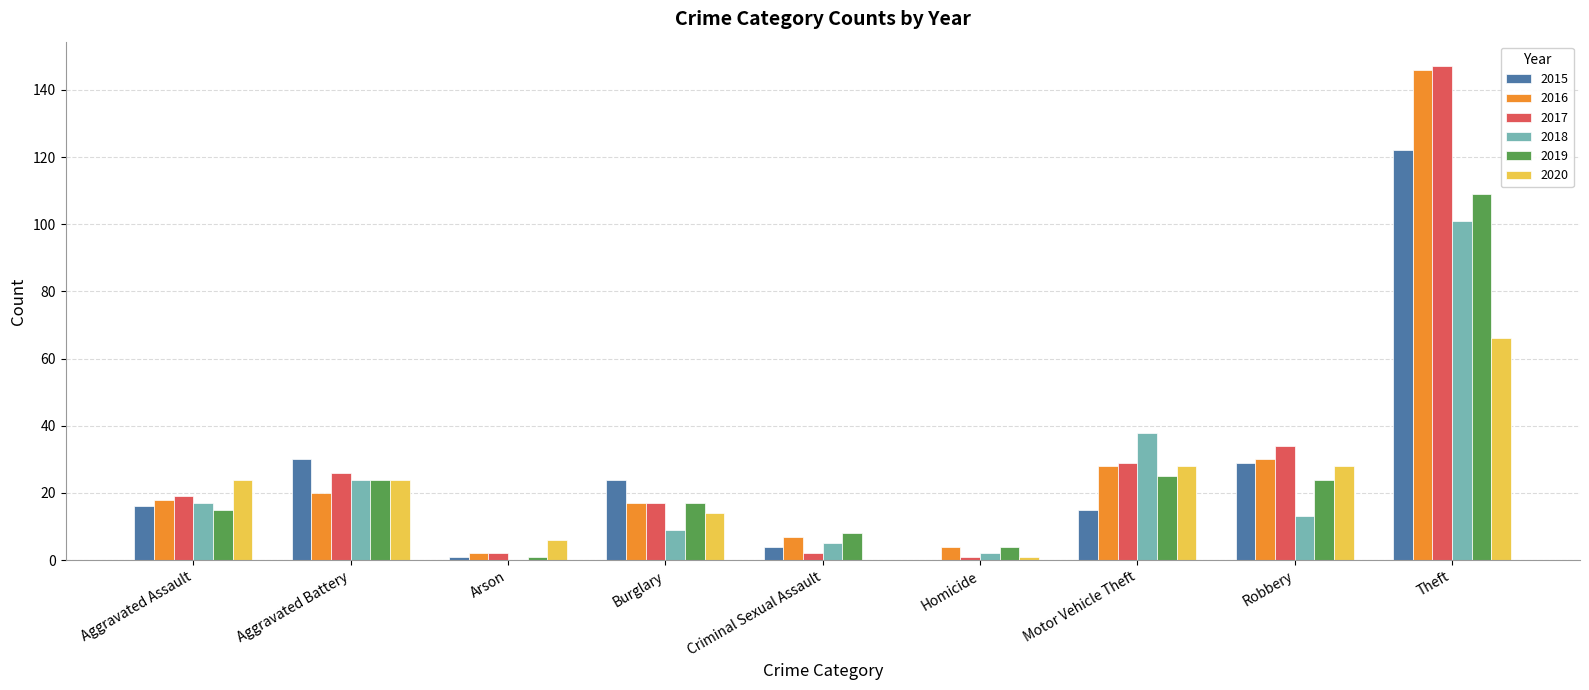

What is the spread (max minus min) of values at Burglary?

15